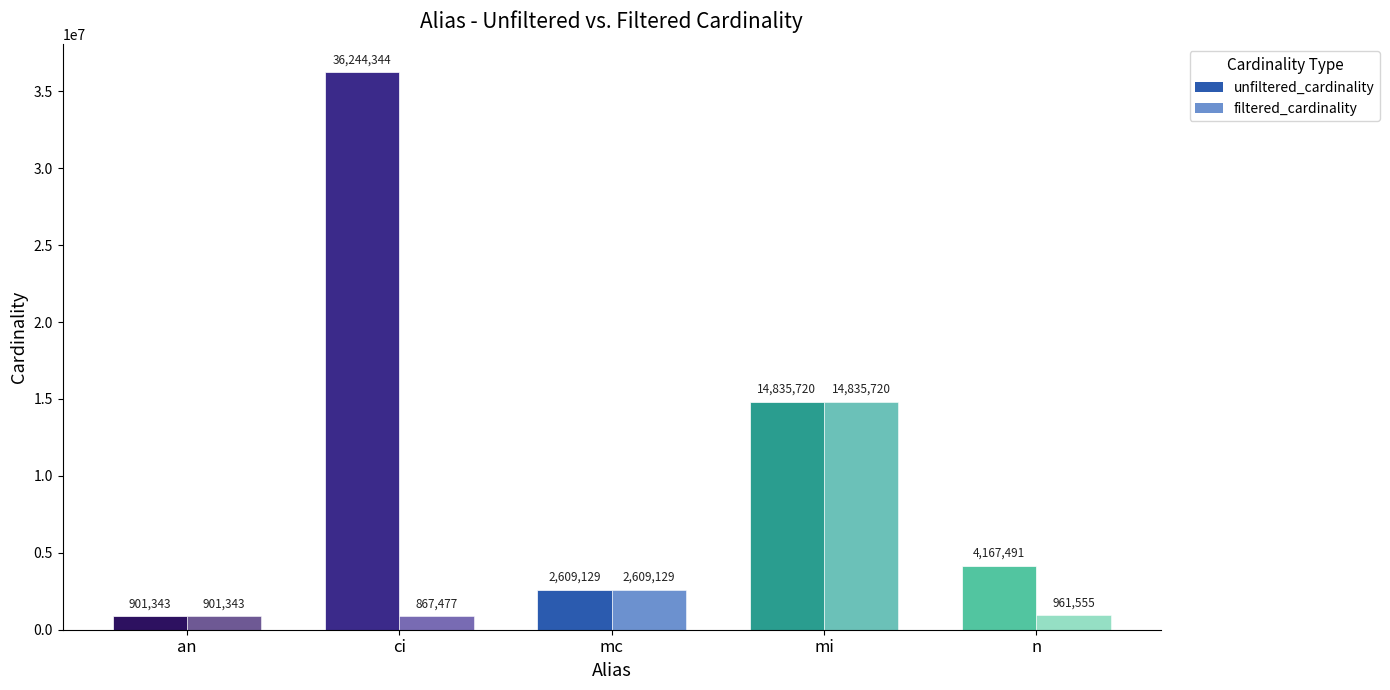

What is the average value of the filtered_cardinality series?

4035045